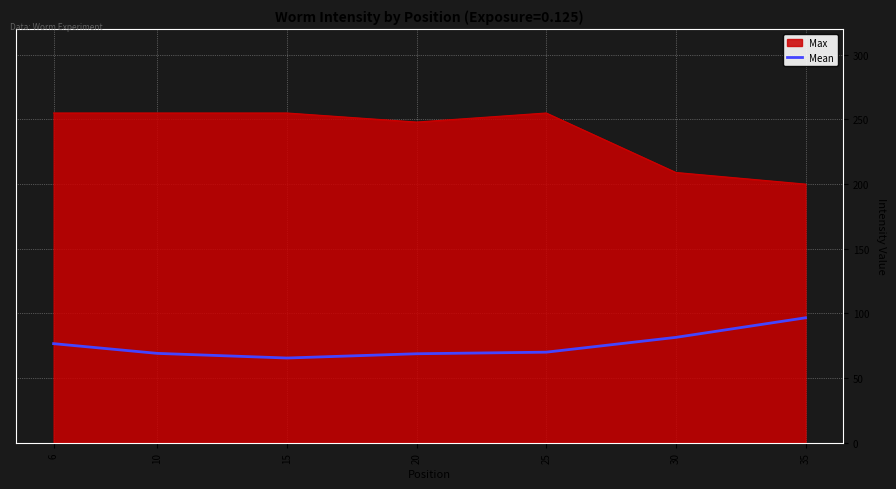

What is the difference between the second highest and minimum values in the Max series?

55.0